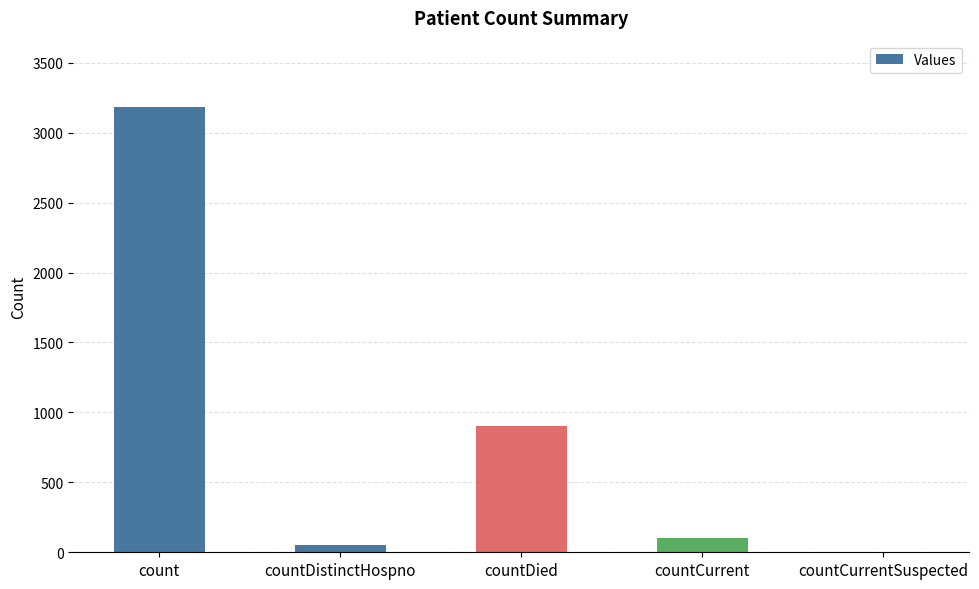

Reading left to right, list all the values displayed in this chart.

count=3181	countDistinctHospno=52	countDied=901	countCurrent=100	countCurrentSuspected=0